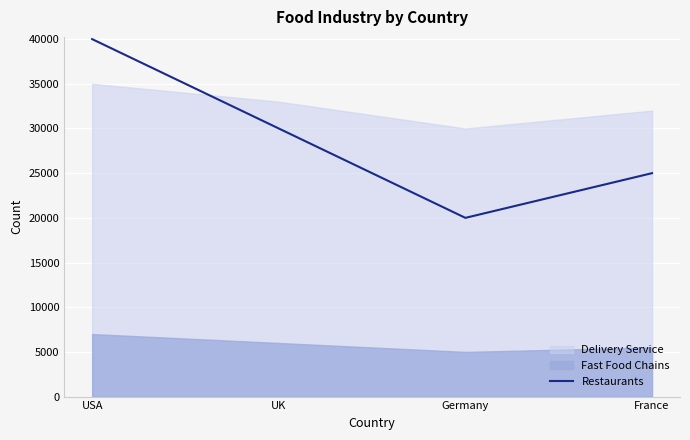

What is the lowest value of the Restaurants series?

20000